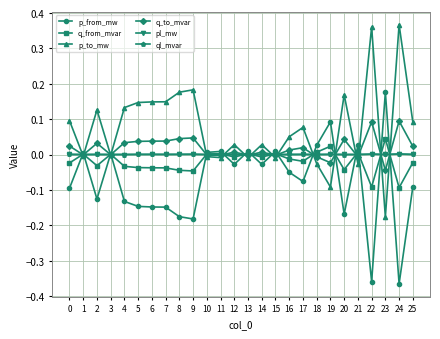

Which series has the largest total across all categories?

p_to_mw